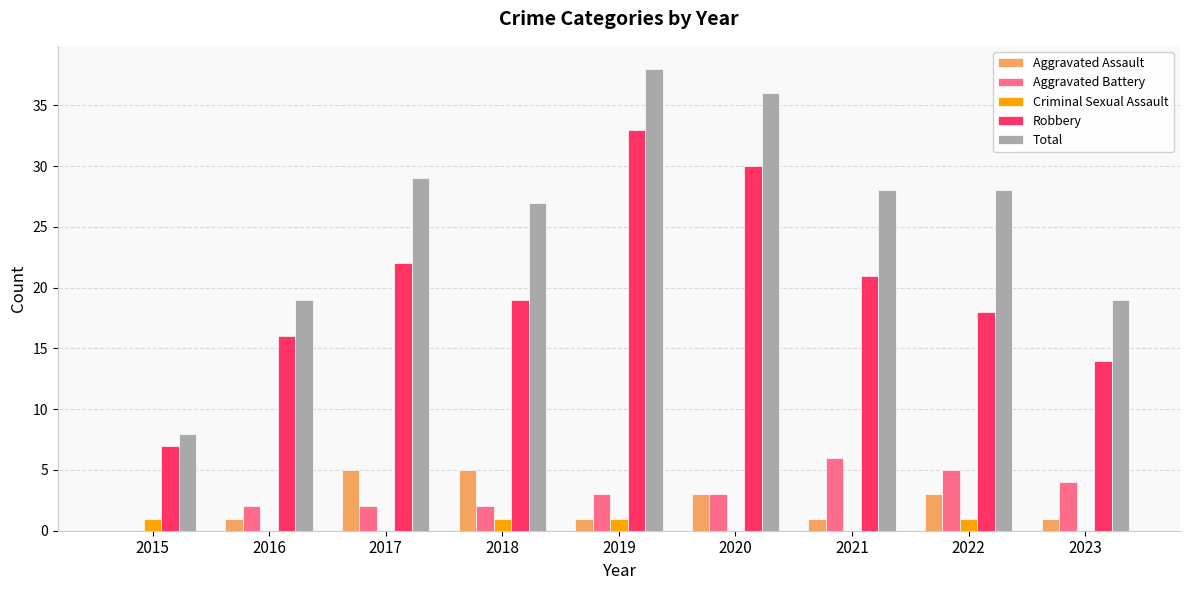

What are all the series names shown in the legend?

Aggravated Assault, Aggravated Battery, Criminal Sexual Assault, Robbery, Total